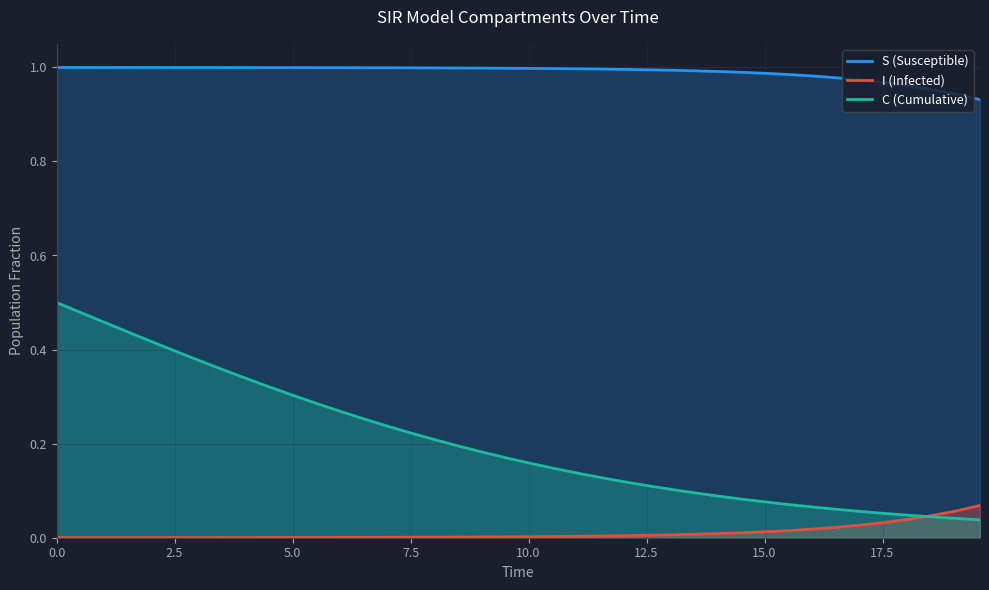

Does the chart display data point markers on the line(s)?

No